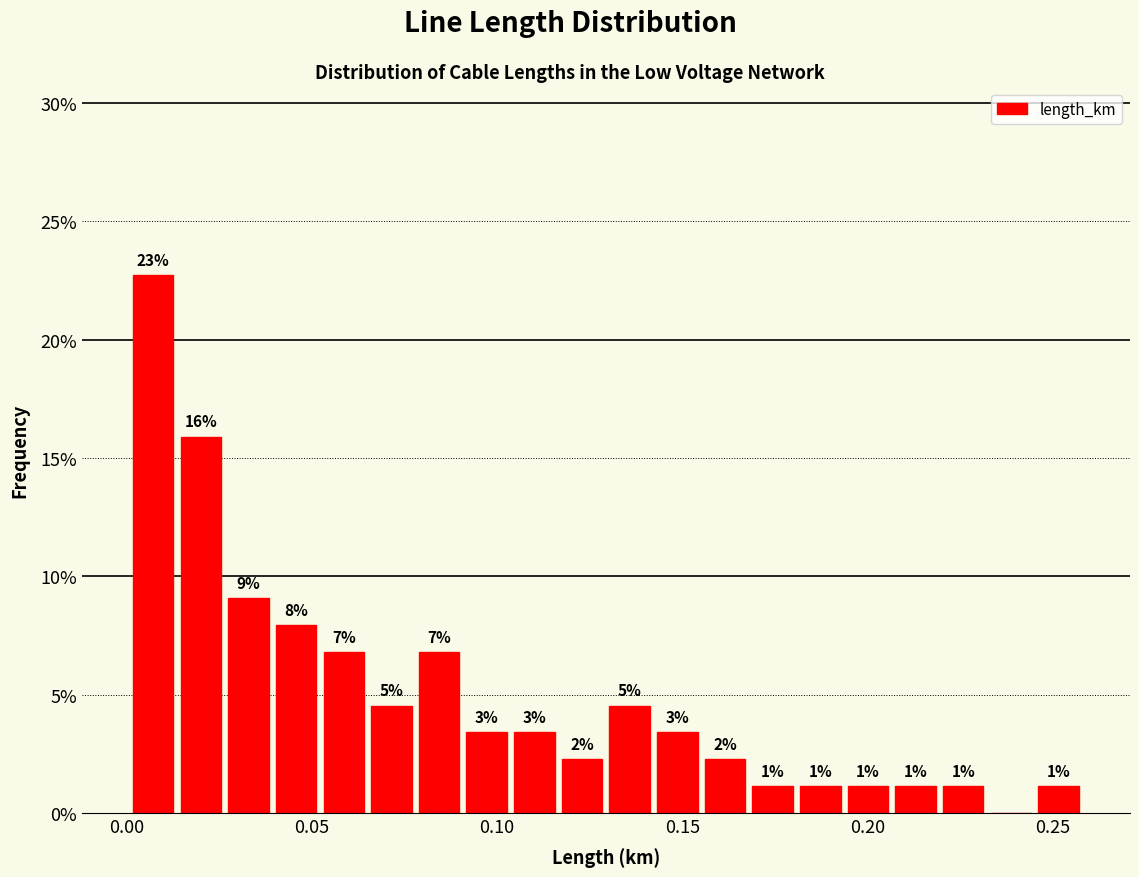

Around what value on the x-axis is the tallest bar? Give the approximate position of its centre, as read against the axis.

0.005